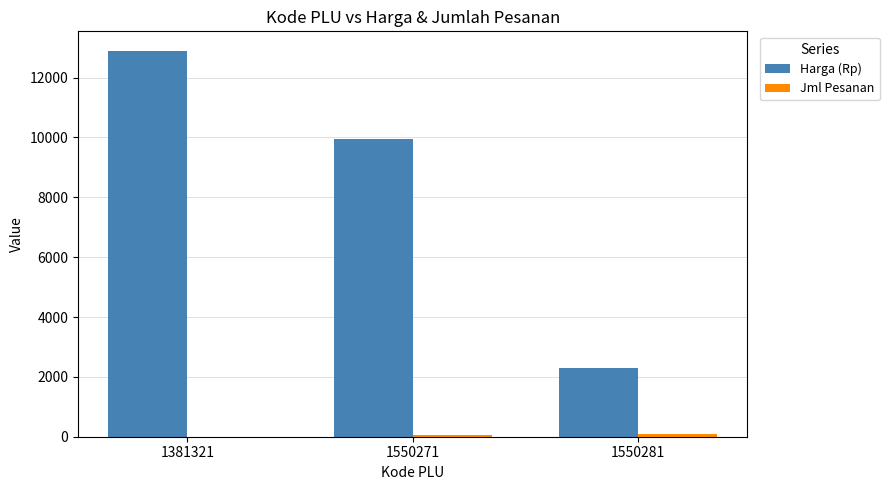

Which series has the widest spread of values?

Harga (Rp)